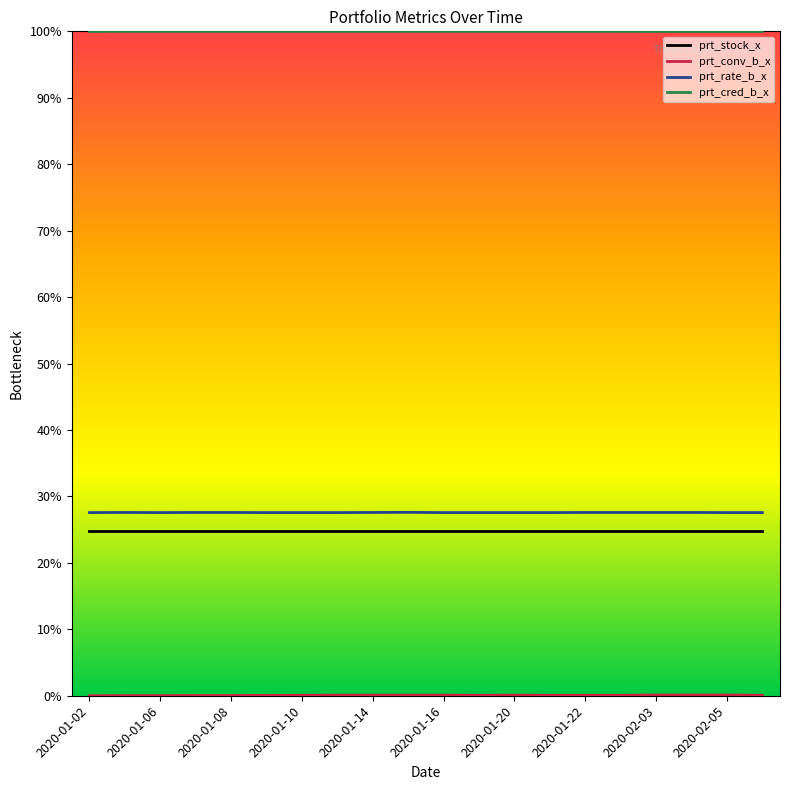

What is the greatest value displayed?

100.0